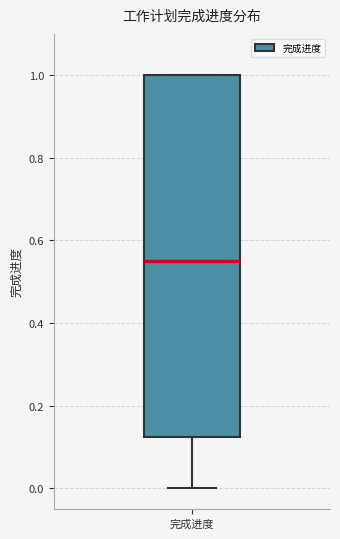

Where is the lower edge of the box for 完成进度 on the y-axis? The values are not printed on the chart, so give them approximately, as read against the axis.

0.12